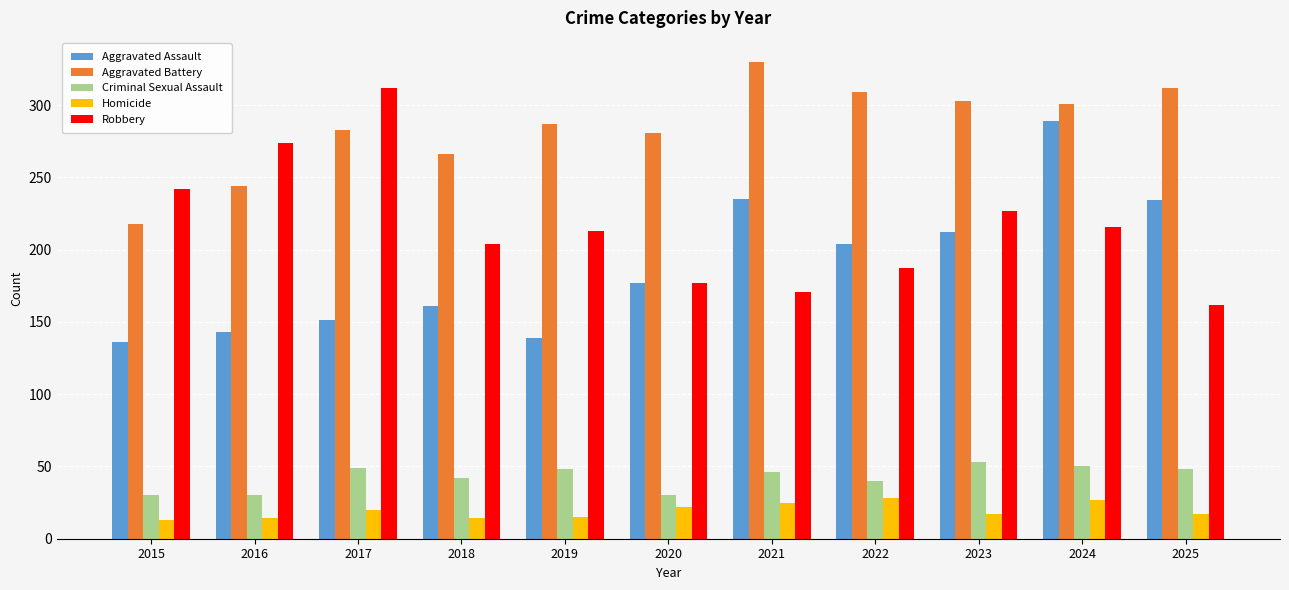

What is the value of the Criminal Sexual Assault bar at the 4th from the left?

42